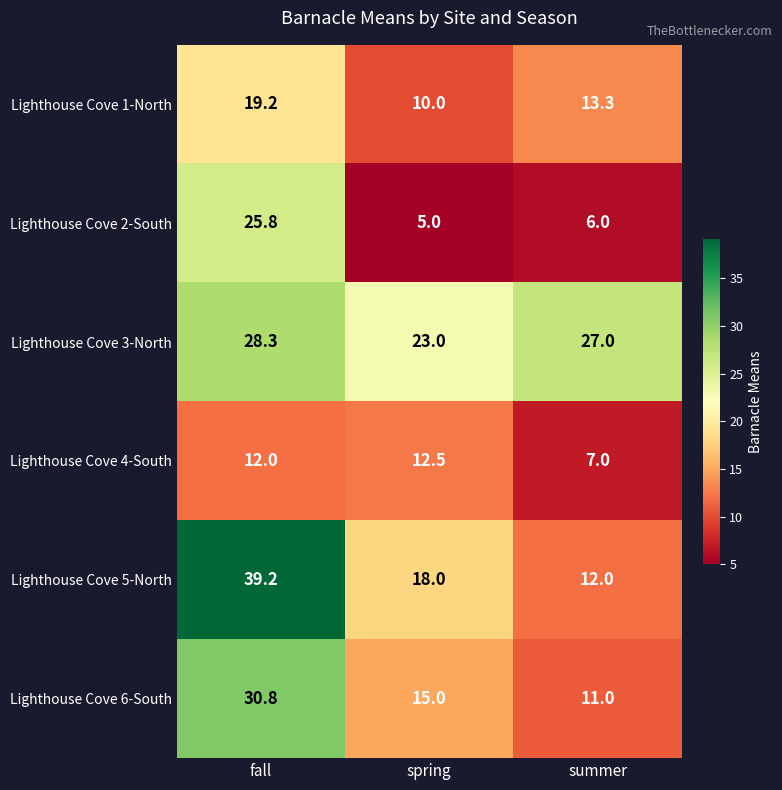

What is the minimum value shown in the chart?

5.0